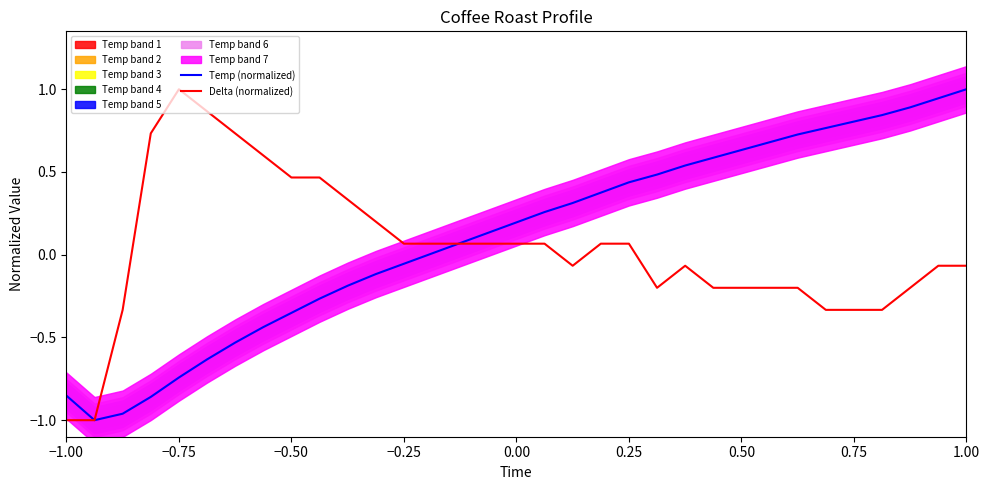

Reading left to right, what are all the values shown in this chart?

Temp (normalized): -0.9	-1.0	-1.0	-0.9	-0.7	-0.6	-0.5	-0.4	-0.4	-0.3	-0.2	-0.1	-0.1	0.0	0.1	0.1	0.2	0.3	0.3	0.4	0.4	0.5	0.5	0.6	0.6	0.7	0.7	0.8	0.8	0.8	0.9	0.9	1.0
Delta (normalized): -1.0	-1.0	-0.3	0.7	1.0	0.9	0.7	0.6	0.5	0.5	0.3	0.2	0.1	0.1	0.1	0.1	0.1	0.1	-0.1	0.1	0.1	-0.2	-0.1	-0.2	-0.2	-0.2	-0.2	-0.3	-0.3	-0.3	-0.2	-0.1	-0.1